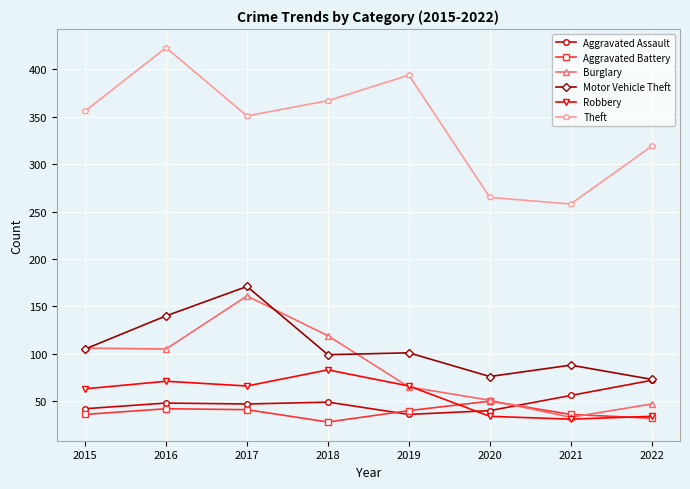

Does the chart have visible grid lines?

Yes